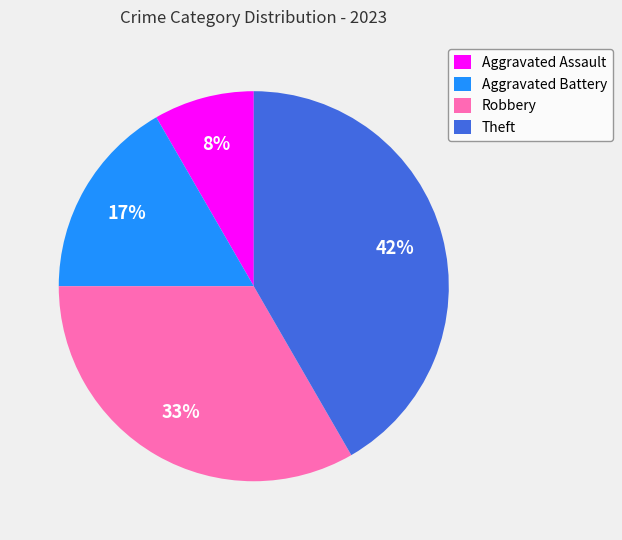

What percentage is the Theft slice, to the nearest percent?

42%